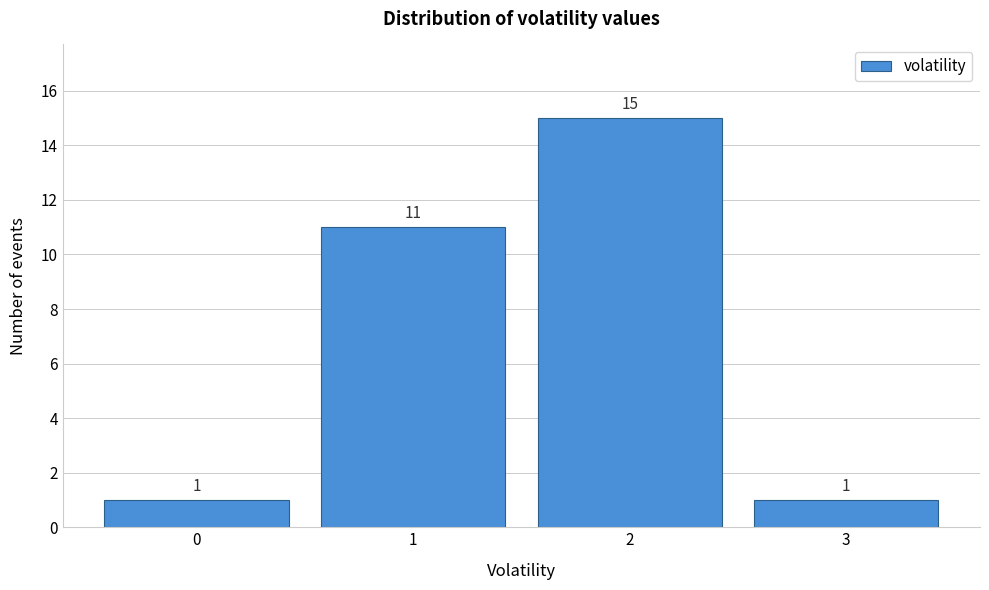

What is the height of the bar covering 1.5 to 2.5 on the x-axis?

15